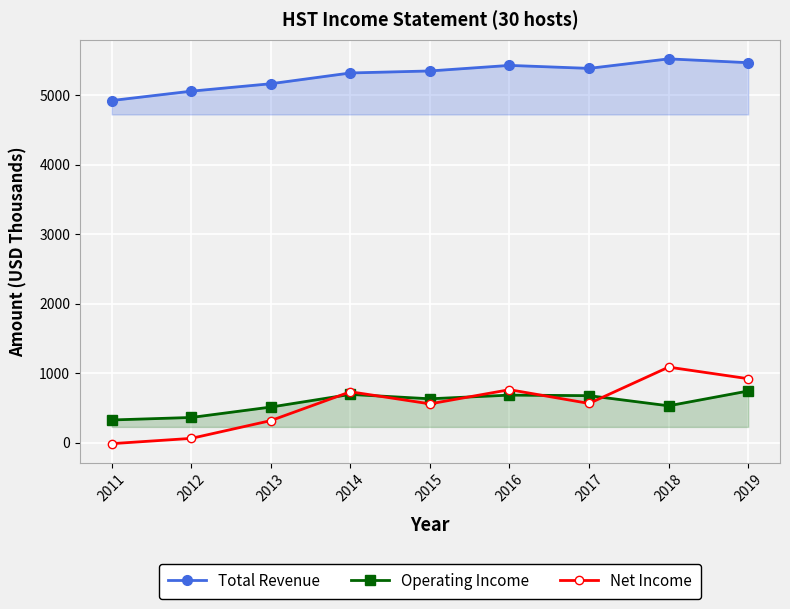

Is it true that Total Revenue equals 7876 at 2011?

False